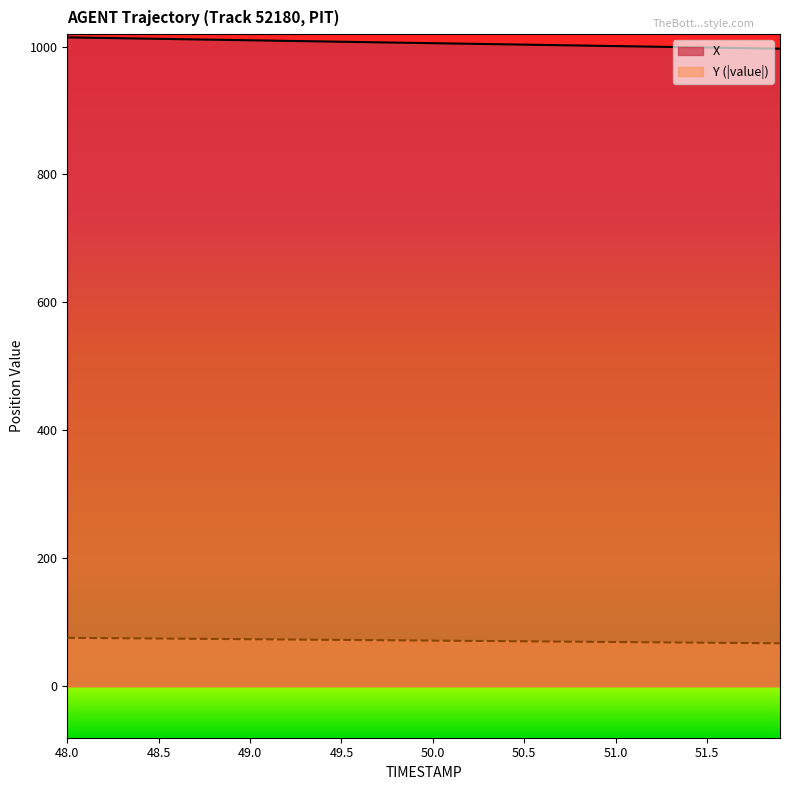

What is the sum of the X values at 51.9 and 50.5?

1999.6